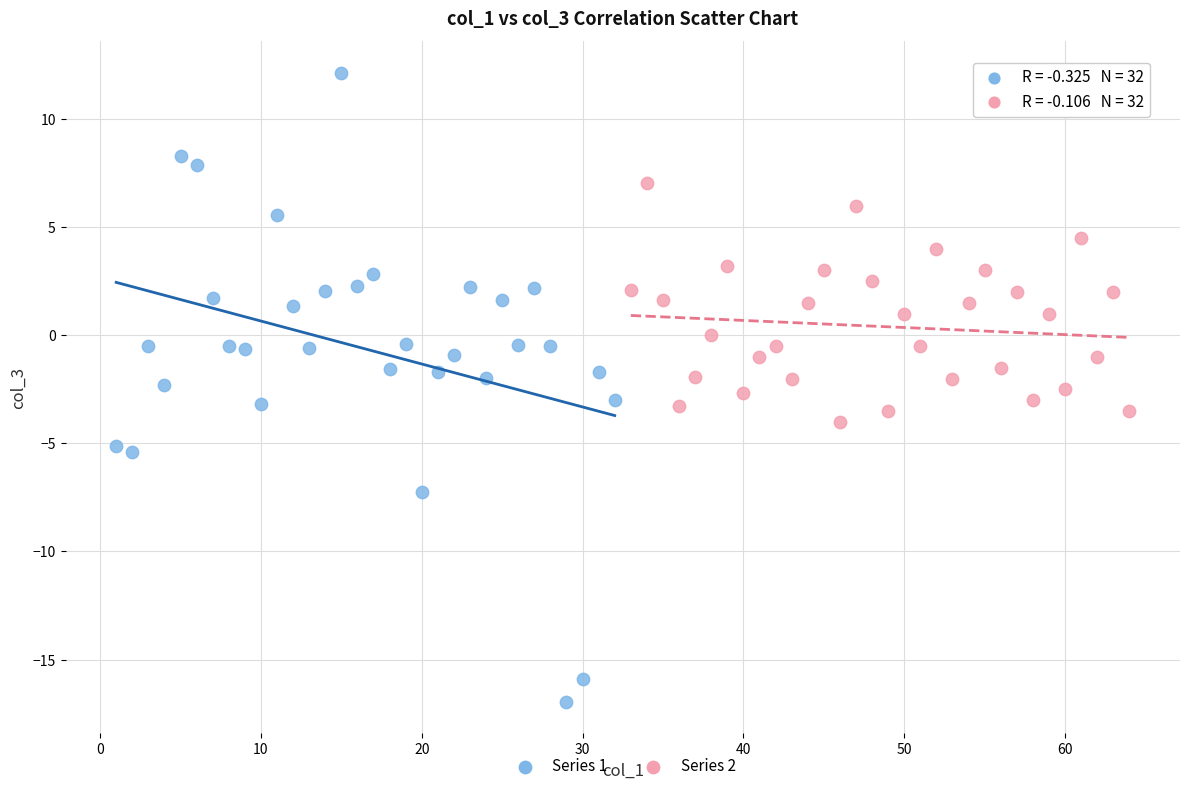

Which series has the largest Y range (max minus min)?

Series 1